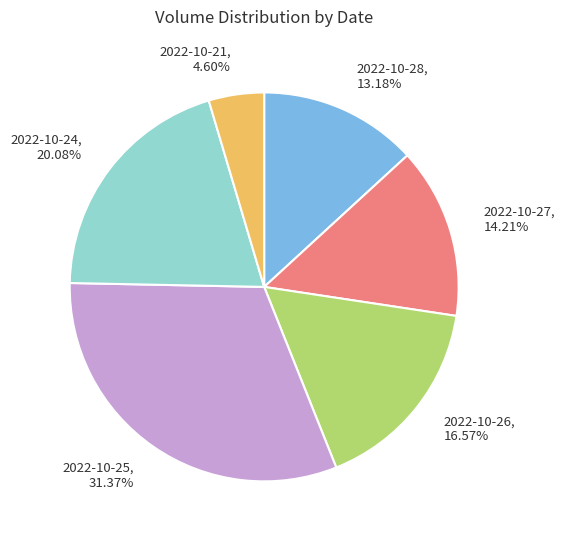

To the nearest percent, what portion does 2022-10-25 represent?

31%